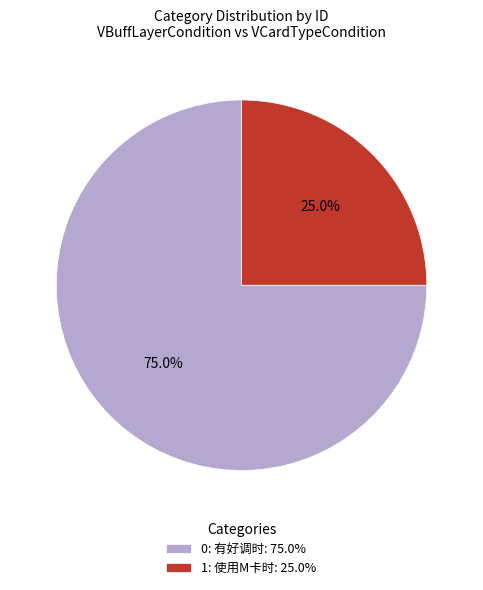

To the nearest percent, what is the combined percentage of 0: 有好调时 and 1: 使用M卡时?

100%